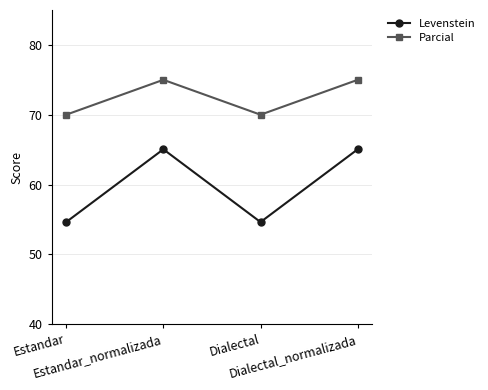

Rank the series by their average value, from highest to lowest.

Parcial, Levenstein